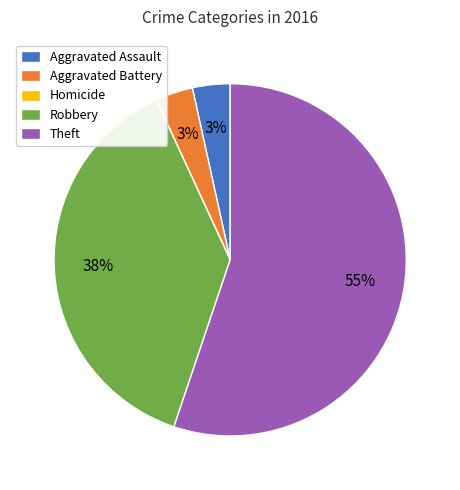

What is the largest slice in the pie chart?

Theft